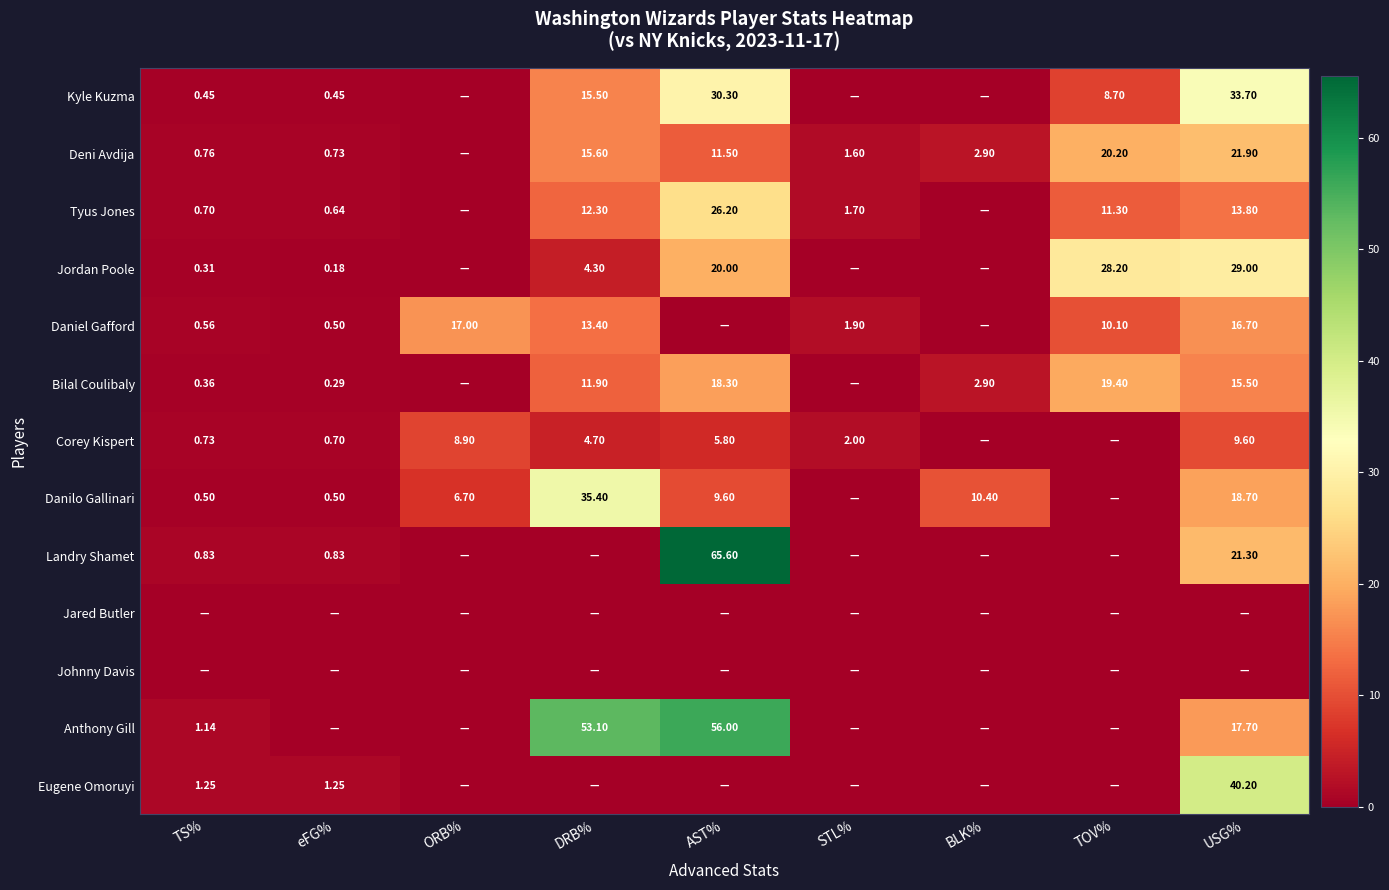

Count the number of categories in the chart.

9